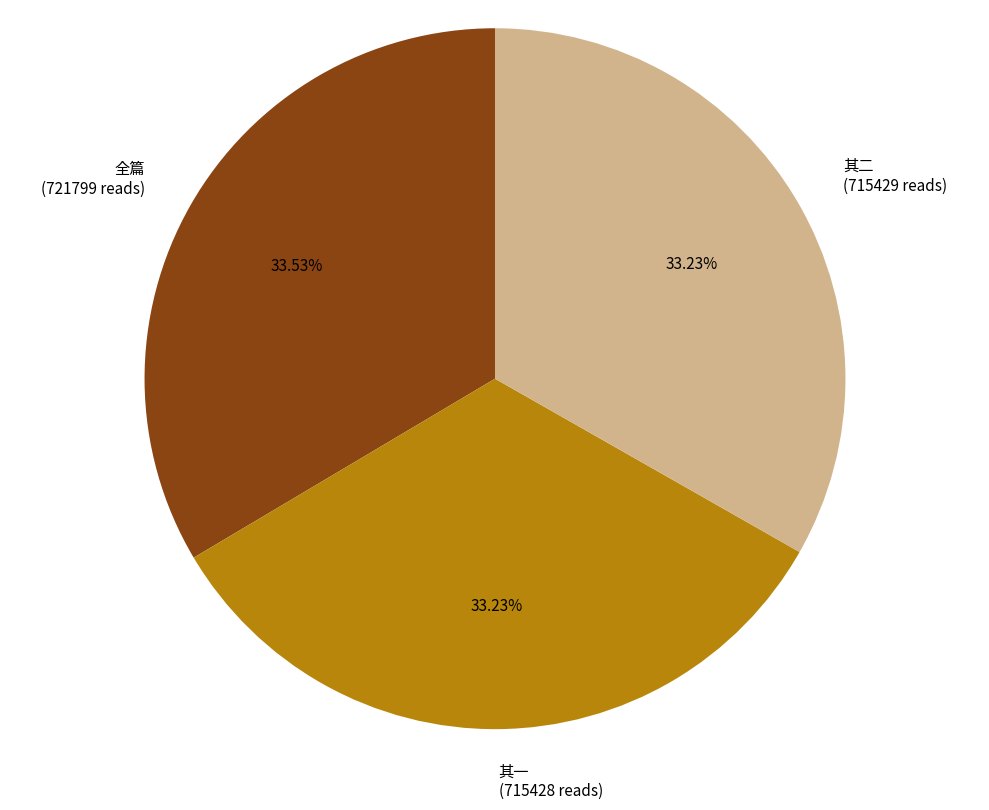

Do 其二 (715429 reads) and 全篇 (721799 reads) together represent more than half of the pie?

Yes